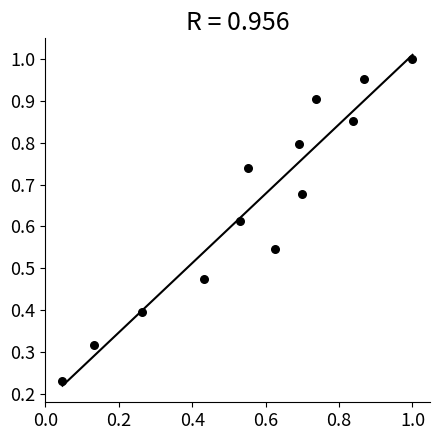

What is the range of Y values (max minus min)?

0.8